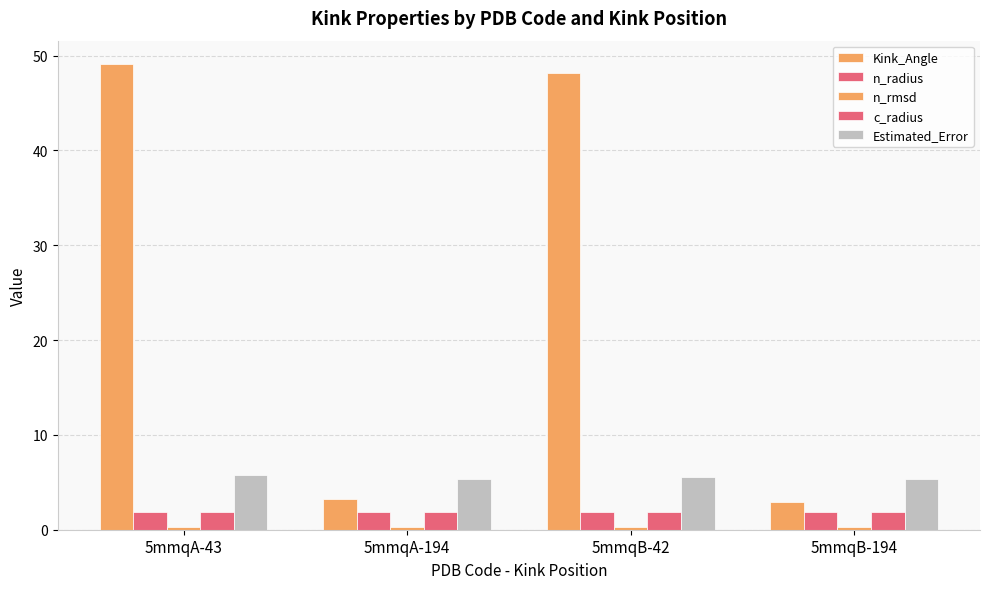

Reading right to left, list all the values displayed in this chart.

Kink_Angle: 5mmqB-194=2.9	5mmqB-42=48.1	5mmqA-194=3.2	5mmqA-43=49.1
n_radius: 5mmqB-194=1.9	5mmqB-42=1.9	5mmqA-194=1.9	5mmqA-43=1.9
n_rmsd: 5mmqB-194=0.3	5mmqB-42=0.3	5mmqA-194=0.3	5mmqA-43=0.3
c_radius: 5mmqB-194=1.9	5mmqB-42=1.9	5mmqA-194=1.9	5mmqA-43=1.9
Estimated_Error: 5mmqB-194=5.4	5mmqB-42=5.6	5mmqA-194=5.3	5mmqA-43=5.8